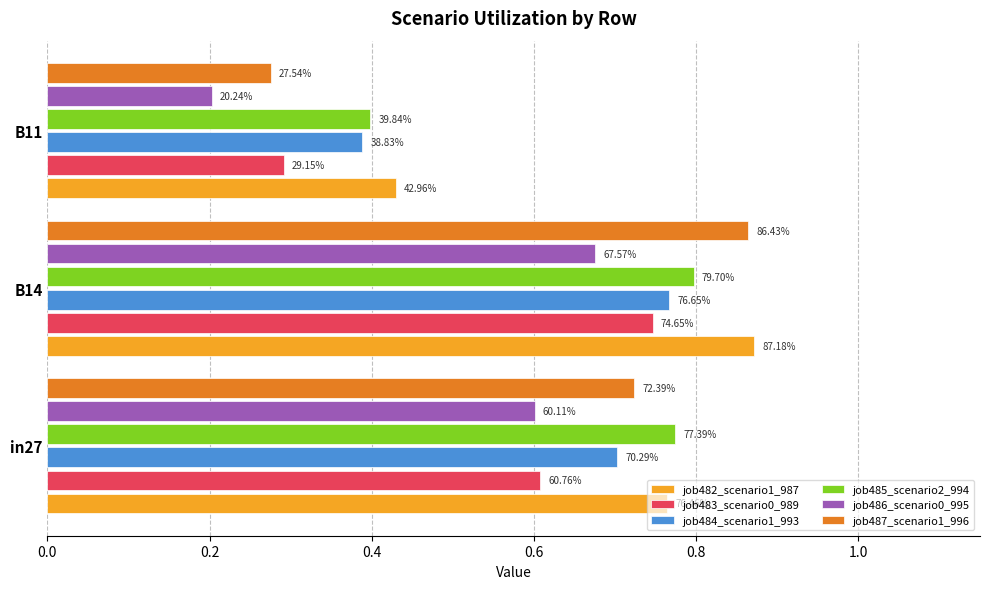

What are all the series names shown in the legend?

job482_scenario1_987, job483_scenario0_989, job484_scenario1_993, job485_scenario2_994, job486_scenario0_995, job487_scenario1_996